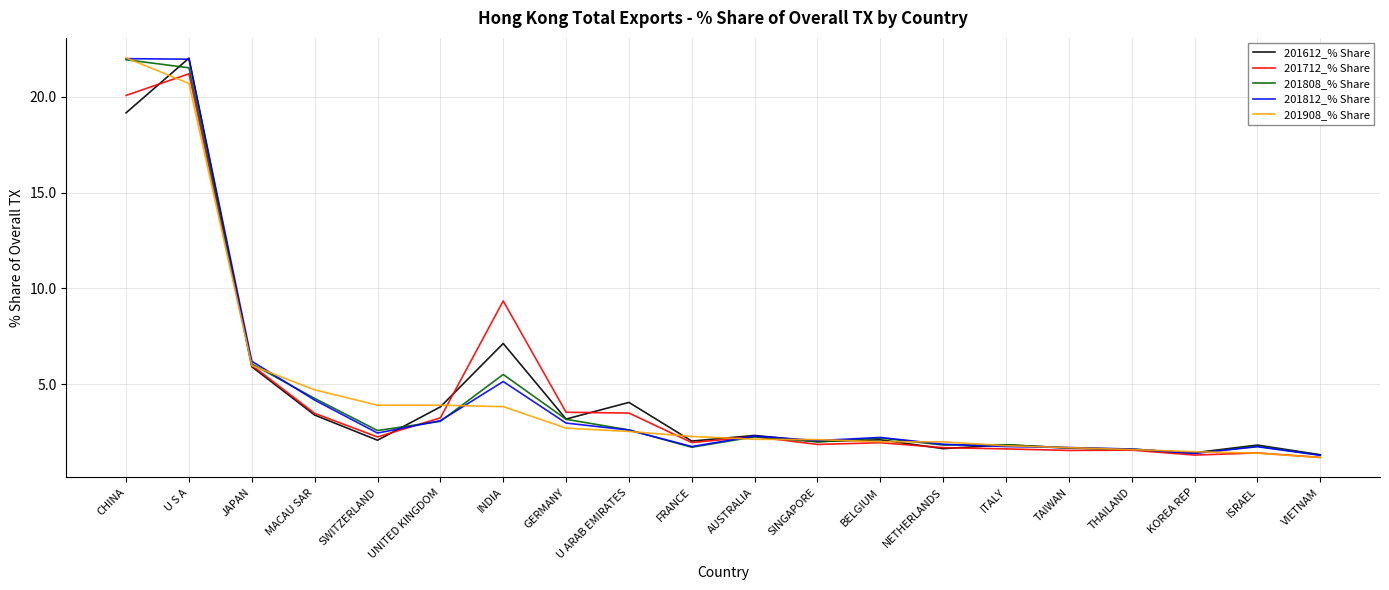

What is the sum of the 201908_% Share values at U S A and VIETNAM?

21.9